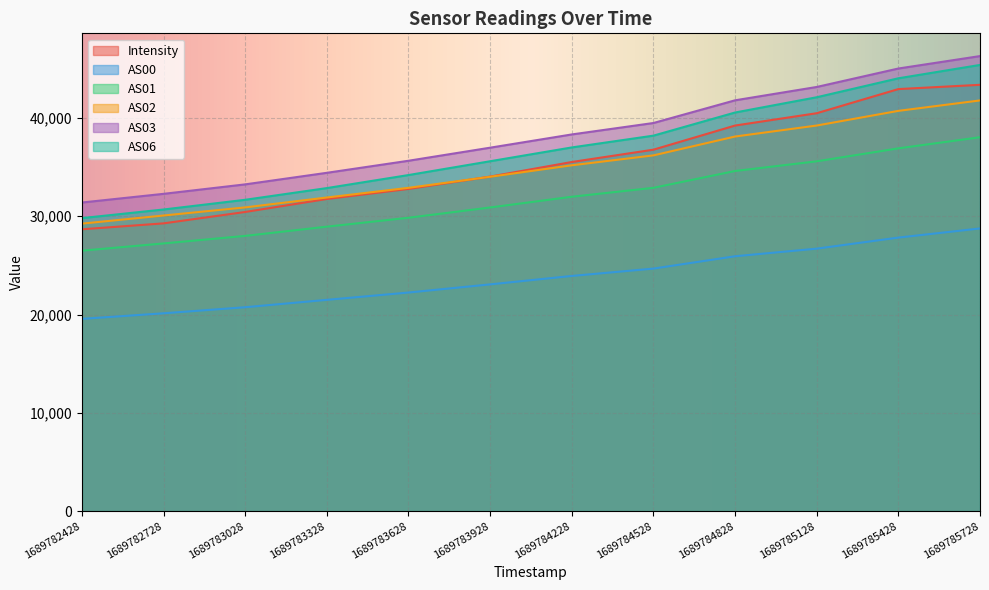

Rank the series by their maximum value, from highest to lowest.

AS03, AS06, Intensity, AS02, AS01, AS00